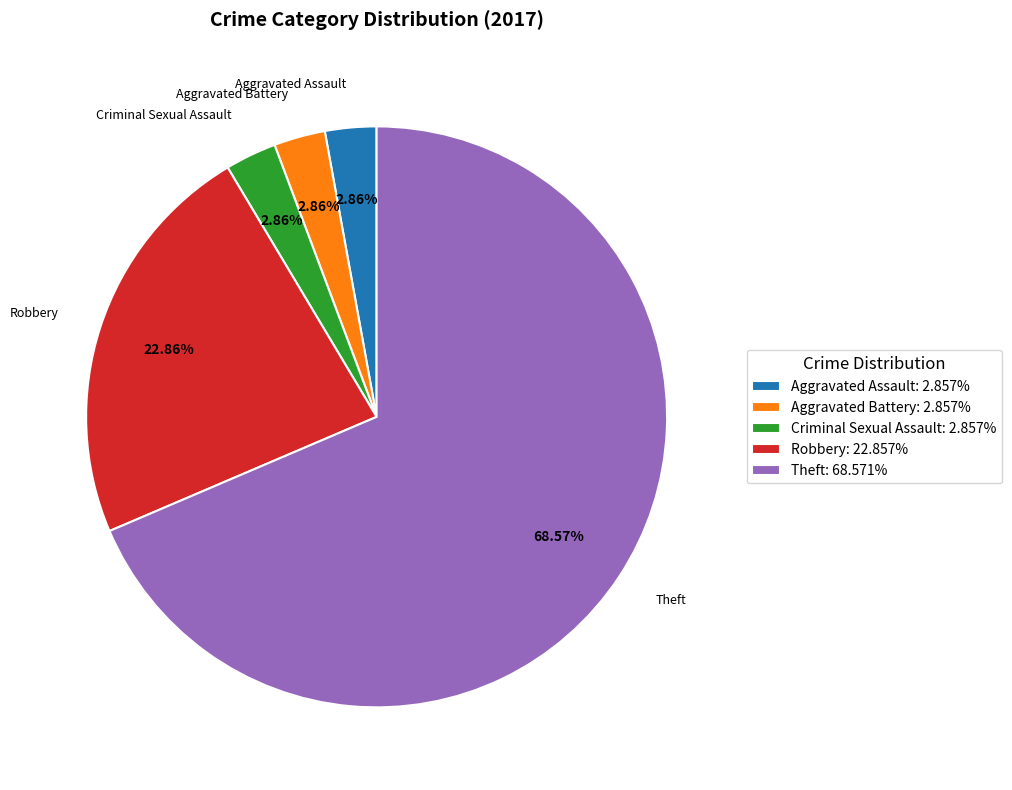

Which slice represents more than half of the pie?

Theft